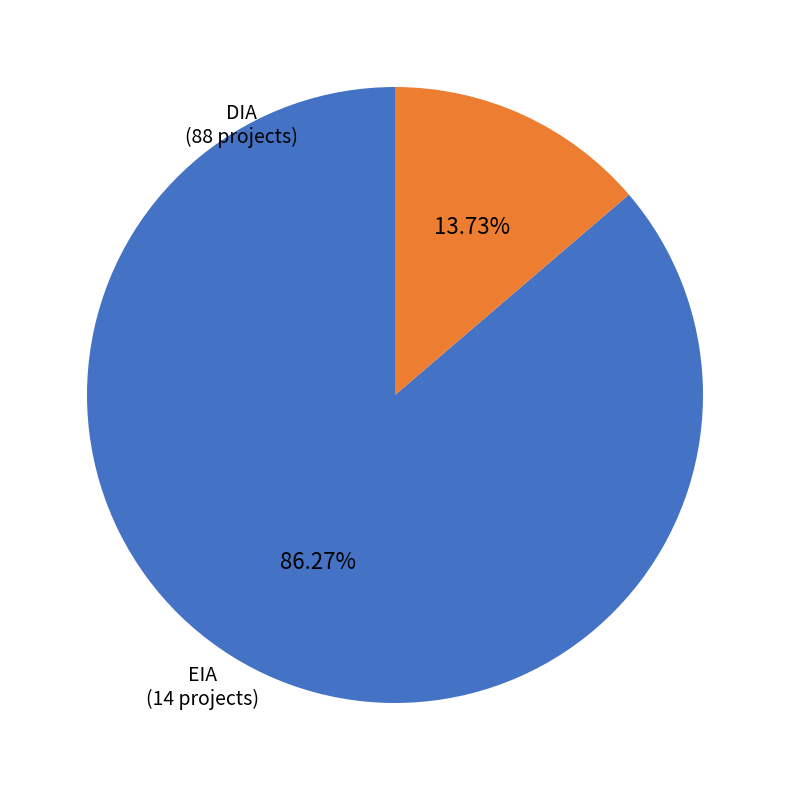

Between EIA and DIA, which is larger?

DIA